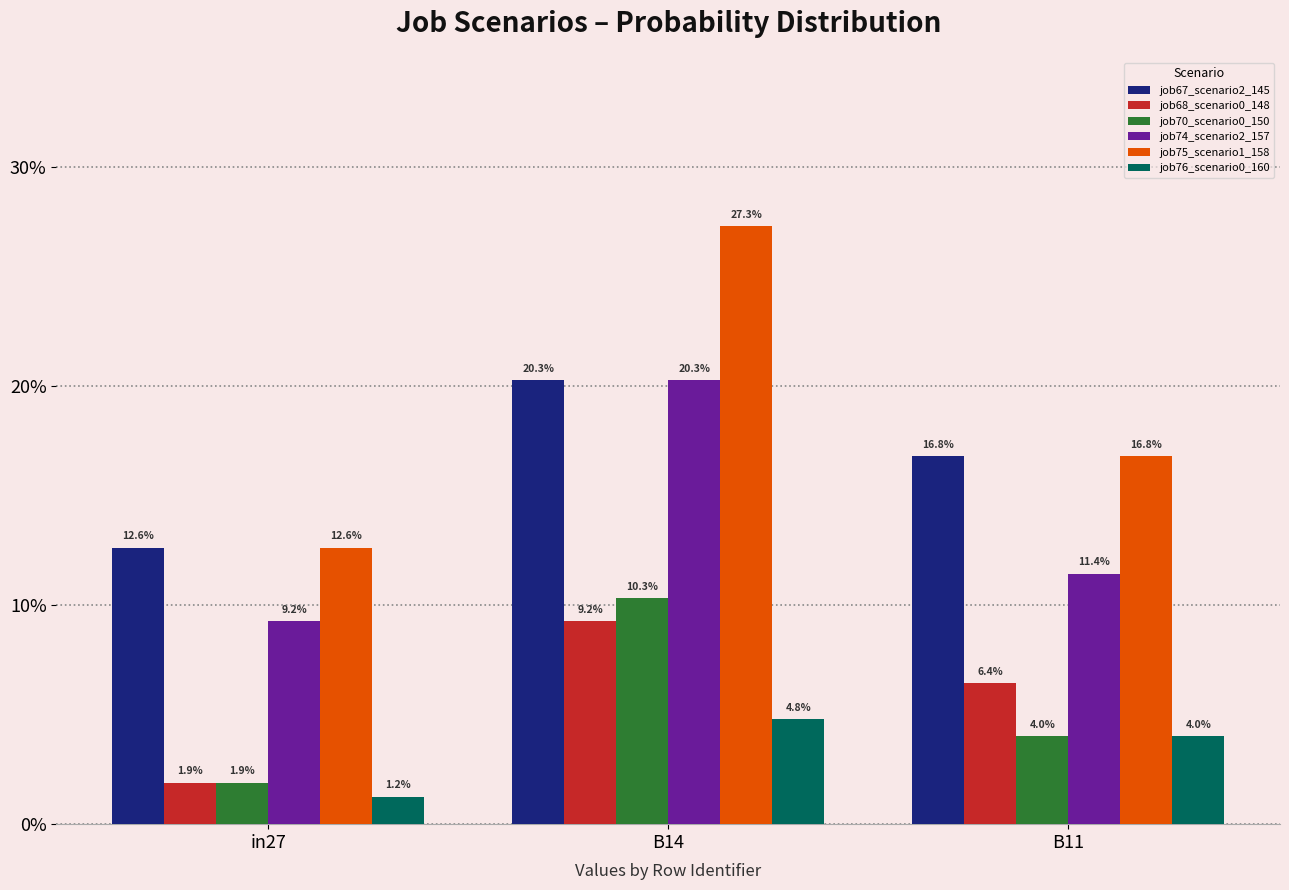

How many groups of bars are there?

3